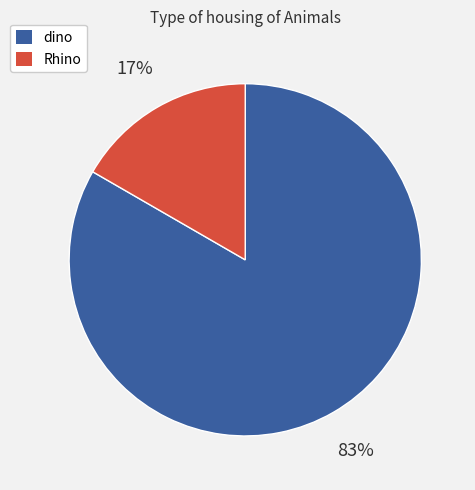

How many slices are in this pie chart?

2